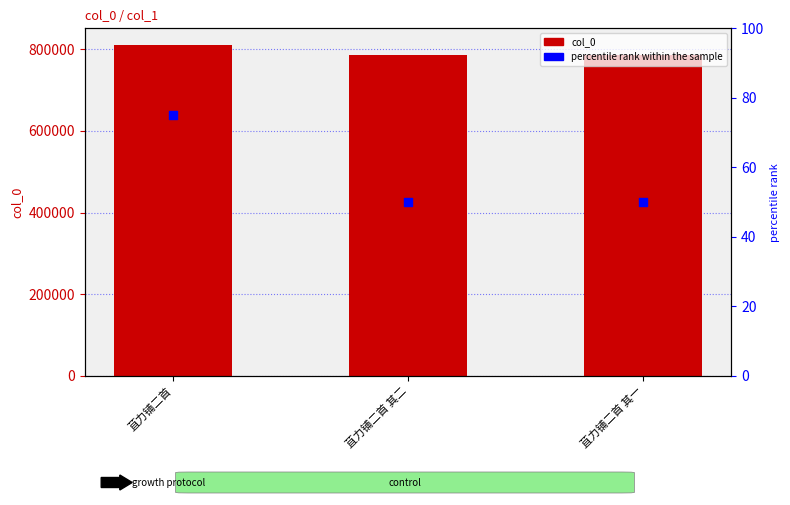

Which series reaches the maximum Y coordinate?

col_0